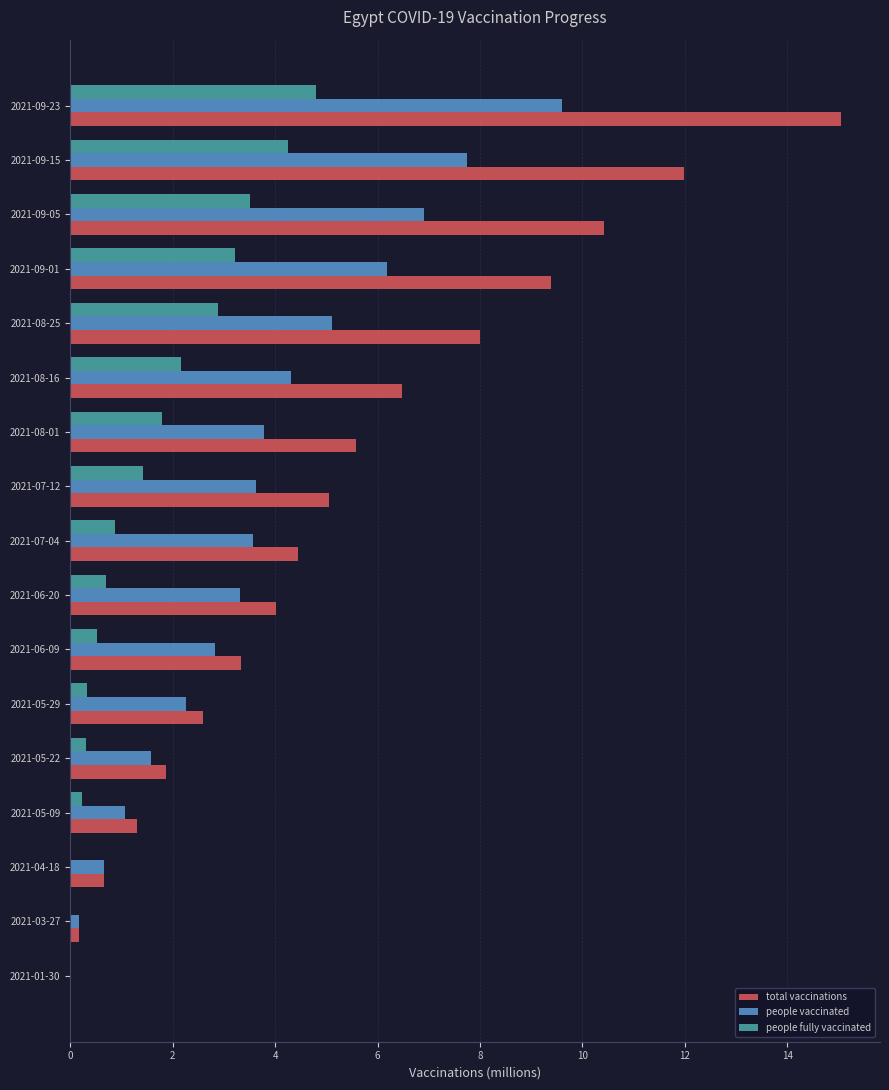

What is the highest value of the people vaccinated series?

9.6